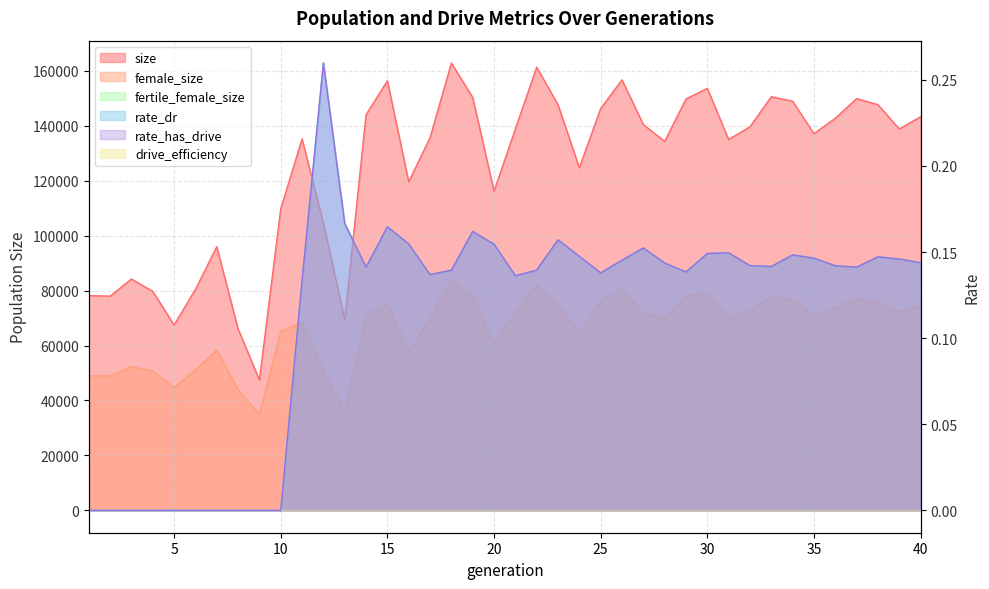

Reading left to right, transcribe all the data shown in this chart.

size: 1=78184.0	2=77996.0	3=84228.0	4=79715.0	5=67490.0	6=80441.0	7=96009.0	8=66071.0	9=47481.0	10=109815.0	11=135254.0	12=104488.0	13=69376.0	14=144058.0	15=156371.0	16=119631.0	17=135669.0	18=162851.0	19=150338.0	20=116198.0	21=138872.0	22=161350.0	23=147684.0	24=124741.0	25=146288.0	26=156735.0	27=140464.0	28=134336.0	29=149765.0	30=153639.0	31=135002.0	32=139665.0	33=150576.0	34=148964.0	35=137099.0	36=142743.0	37=149903.0	38=147693.0	39=138850.0	40=143310.0
female_size: 1=49003.0	2=48908.0	3=52336.0	4=50643.0	5=44741.0	6=51053.0	7=58425.0	8=43893.0	9=34969.0	10=65135.0	11=68434.0	12=50516.0	13=35813.0	14=70990.0	15=75310.0	16=57359.0	17=69979.0	18=84157.0	19=77785.0	20=60823.0	21=72018.0	22=82213.0	23=74696.0	24=64908.0	25=76230.0	26=80541.0	27=71874.0	28=69935.0	29=78071.0	30=79298.0	31=69769.0	32=72532.0	33=78041.0	34=76582.0	35=71068.0	36=73748.0	37=77220.0	38=75828.0	39=72217.0	40=74536.0
rate_dr: 1=0.0	2=0.0	3=0.0	4=0.0	5=0.0	6=0.0	7=0.0	8=0.0	9=0.0	10=0.0	11=0.1	12=0.3	13=0.2	14=0.1	15=0.2	16=0.2	17=0.1	18=0.1	19=0.2	20=0.2	21=0.1	22=0.1	23=0.2	24=0.1	25=0.1	26=0.1	27=0.2	28=0.1	29=0.1	30=0.1	31=0.1	32=0.1	33=0.1	34=0.1	35=0.1	36=0.1	37=0.1	38=0.1	39=0.1	40=0.1
rate_has_drive: 1=0.0	2=0.0	3=0.0	4=0.0	5=0.0	6=0.0	7=0.0	8=0.0	9=0.0	10=0.0	11=0.1	12=0.3	13=0.2	14=0.1	15=0.2	16=0.2	17=0.1	18=0.1	19=0.2	20=0.2	21=0.1	22=0.1	23=0.2	24=0.1	25=0.1	26=0.1	27=0.2	28=0.1	29=0.1	30=0.1	31=0.1	32=0.1	33=0.1	34=0.1	35=0.1	36=0.1	37=0.1	38=0.1	39=0.1	40=0.1